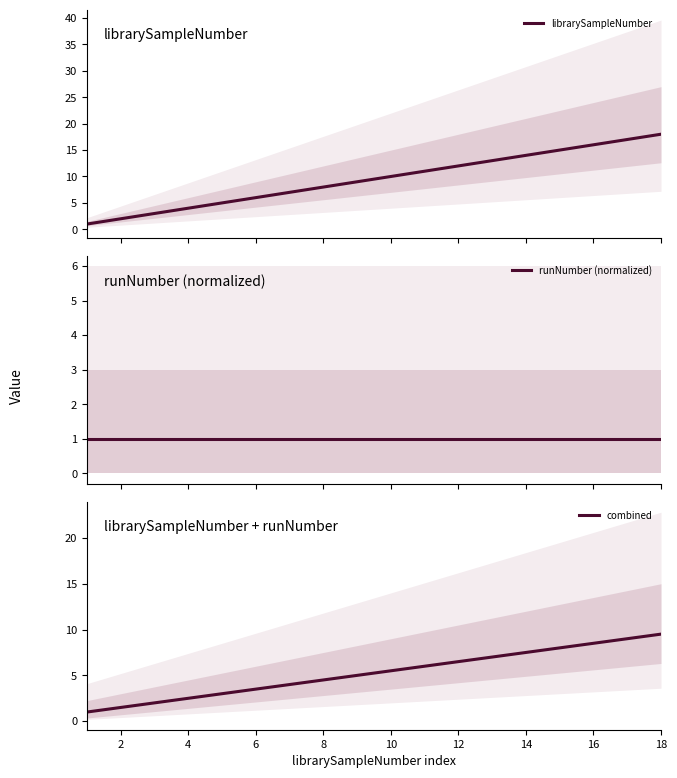

Which category has the highest value in the combined series?

18